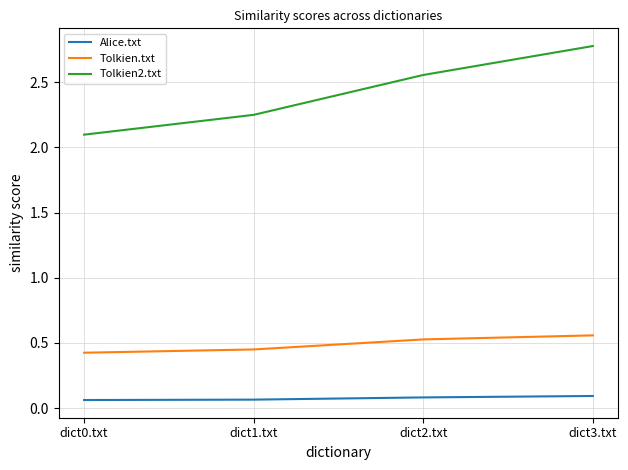

What is the sum of all Alice.txt values?

0.3